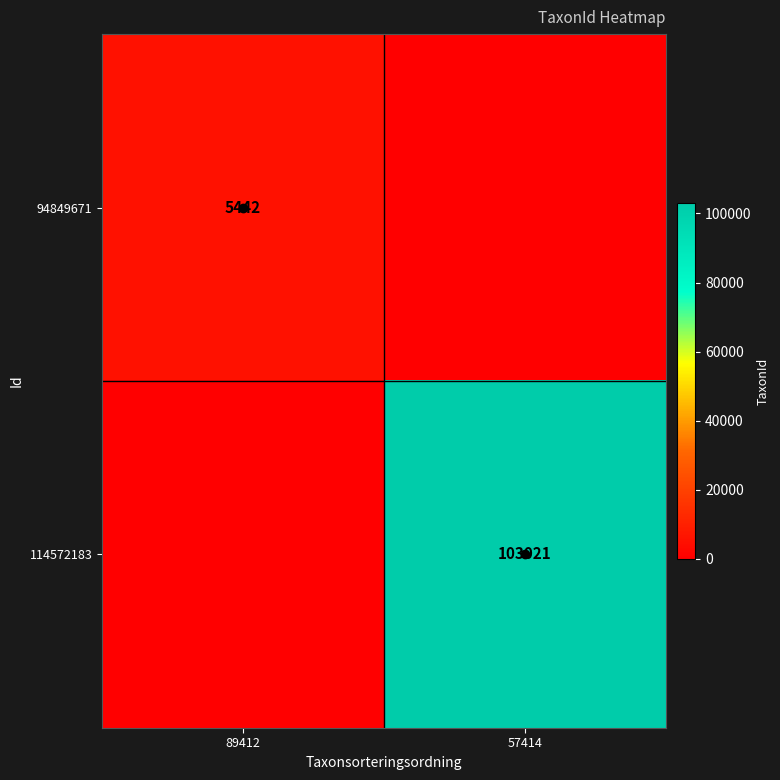

At which category does the chart reach its peak across all series?

57414